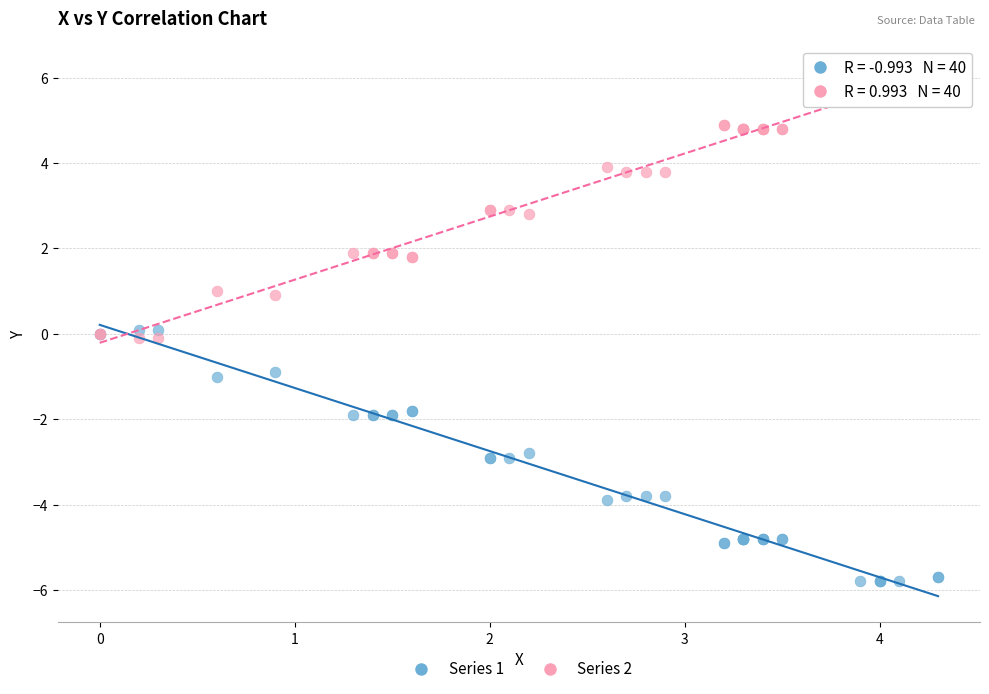

What are all the series names shown in the legend?

Series 1, Series 2